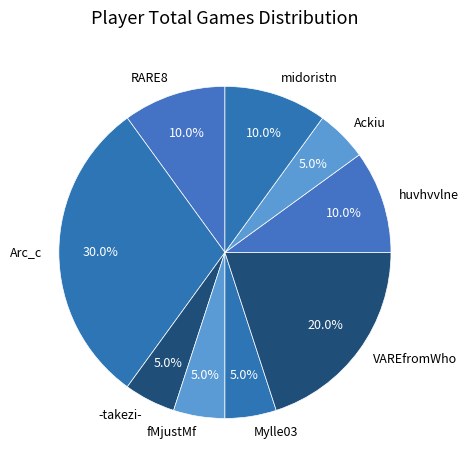

To the nearest percent, what percentage of the pie is Ackiu?

5%